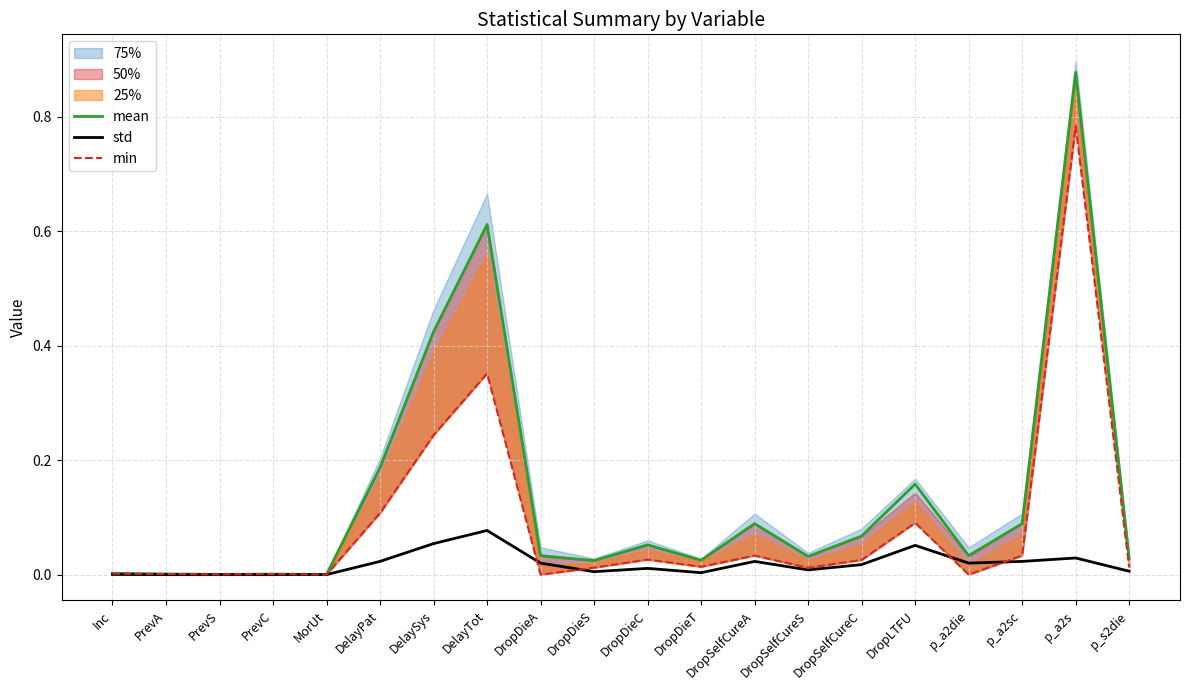

What is the difference between the highest and lowest values at DelayPat?

0.2